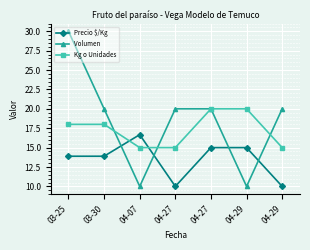

Count the number of data series in this chart.

3